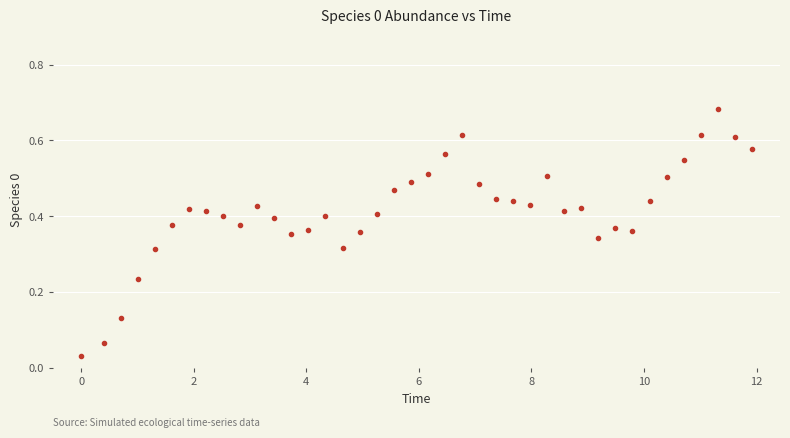

What is the range of X values (max minus min)?

11.9